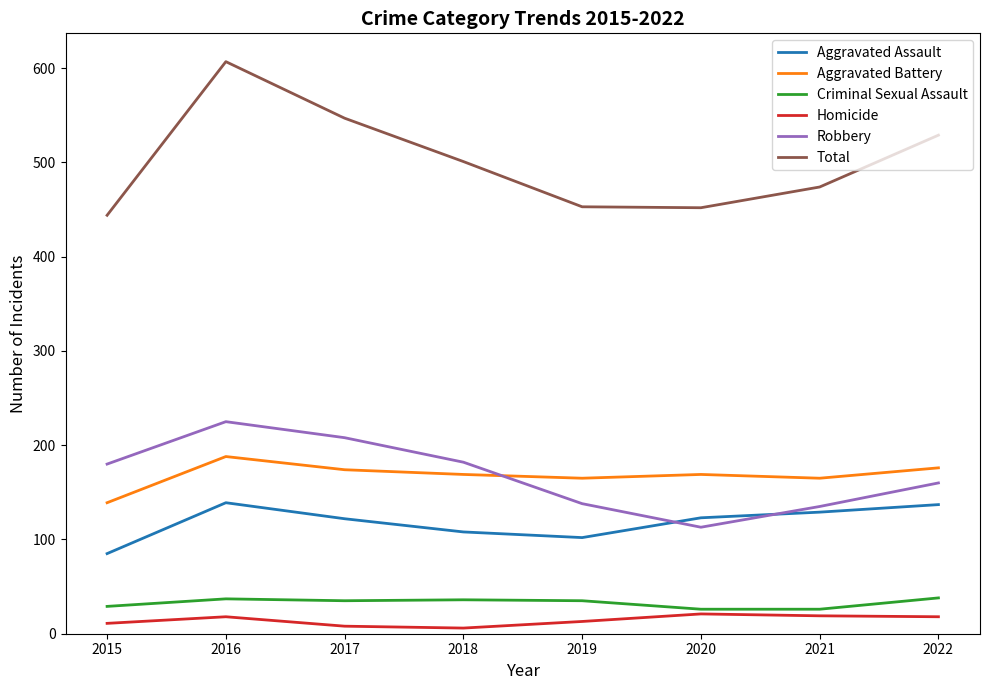

Which series has the largest total across all categories?

Total